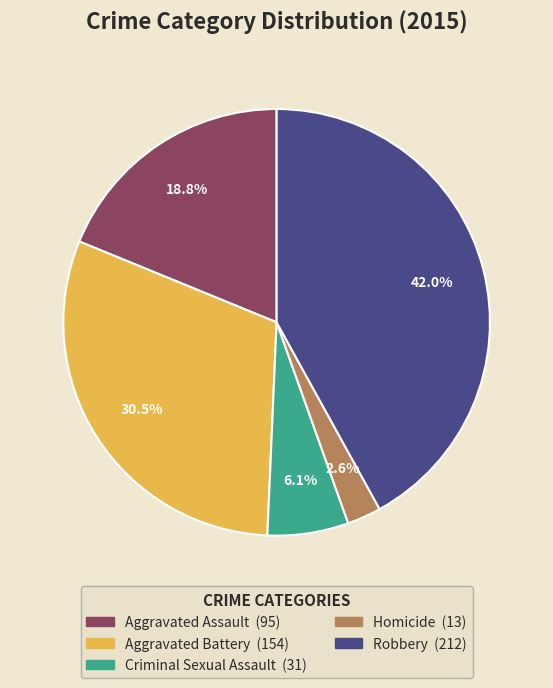

Rank the categories by value from highest to lowest.

Robbery, Aggravated Battery, Aggravated Assault, Criminal Sexual Assault, Homicide